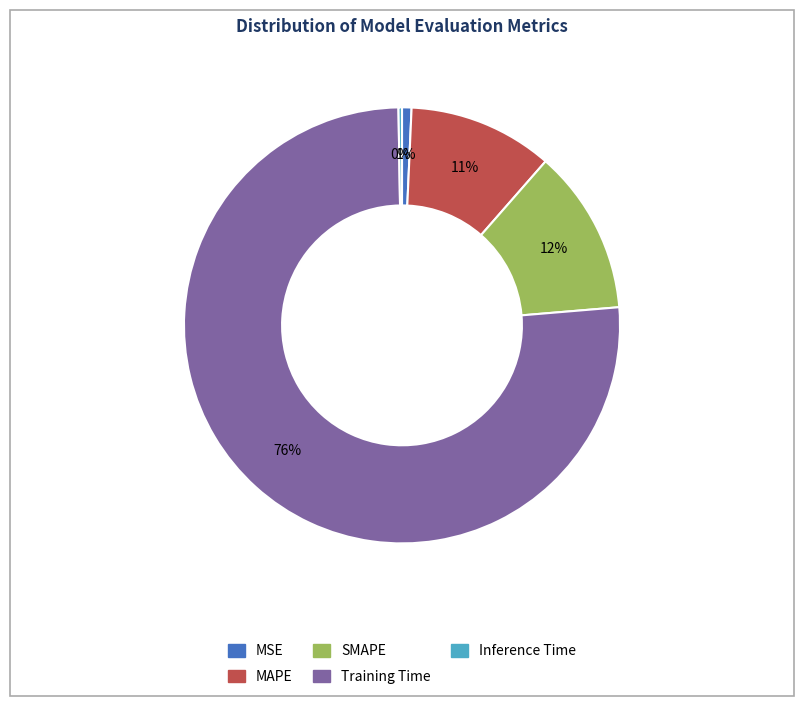

Is it true that SMAPE is 12% of the pie?

True